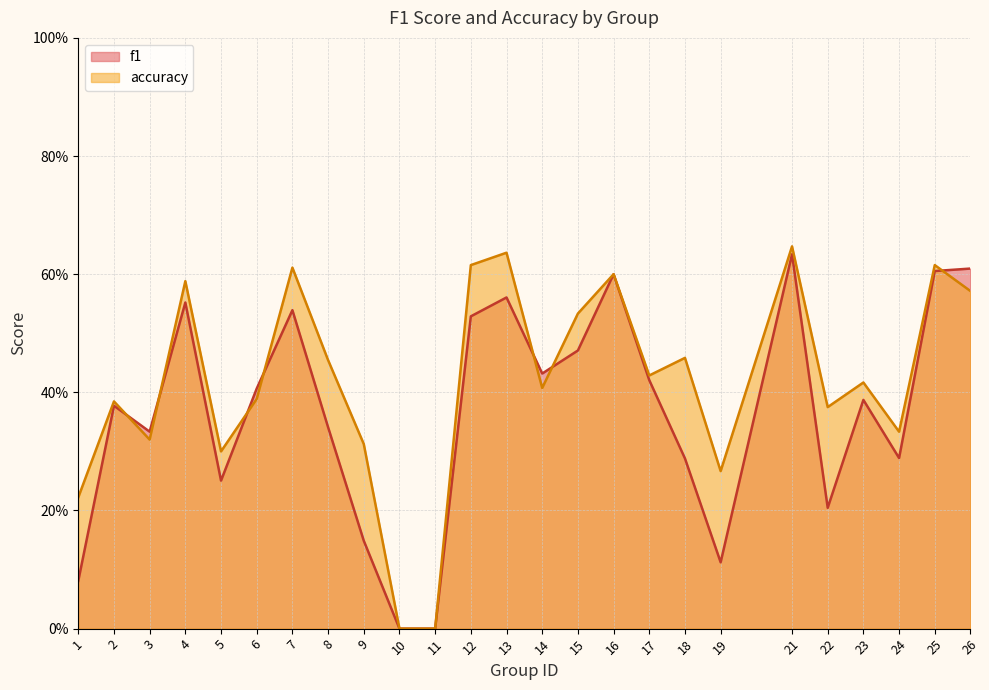

What is the maximum value shown in the chart?

0.6